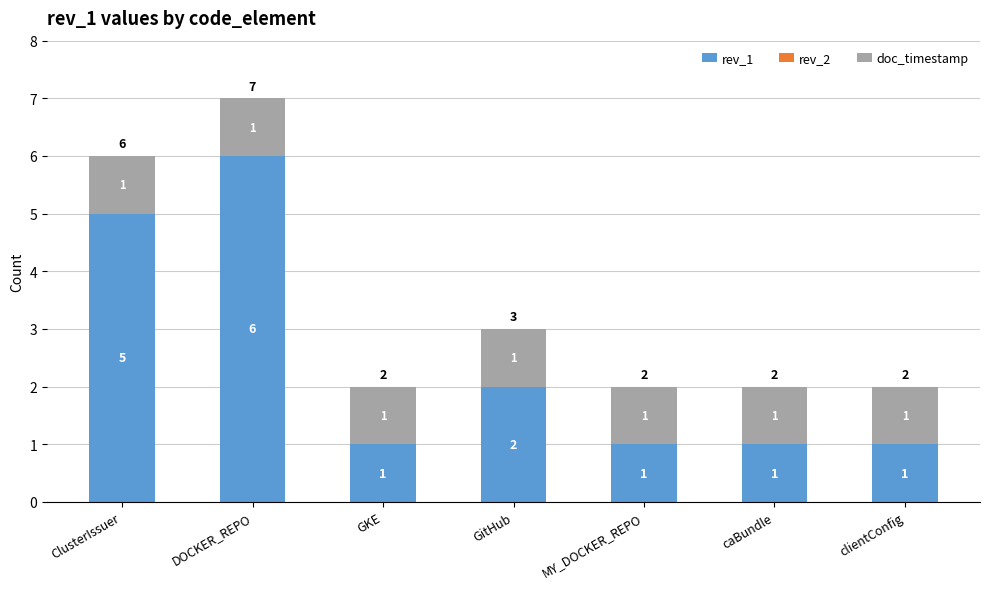

At which category is the sum across all series the highest?

DOCKER_REPO